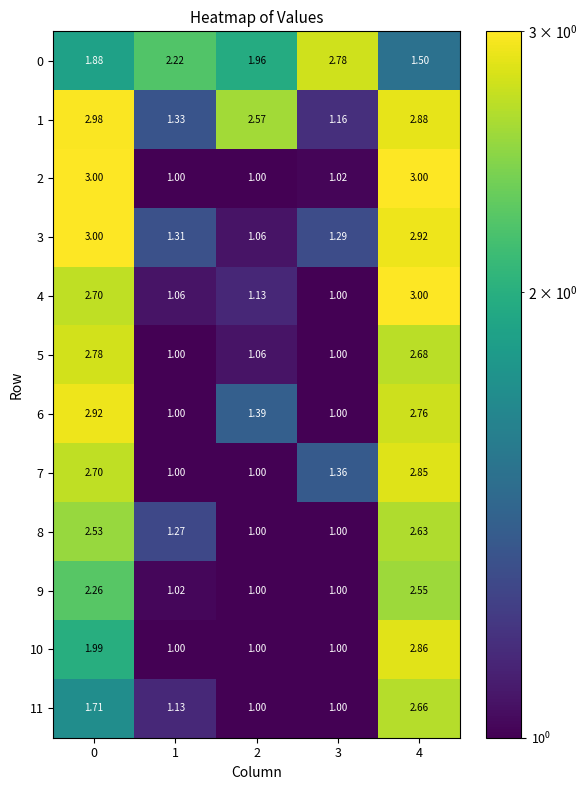

How many categories are shown in the chart?

5